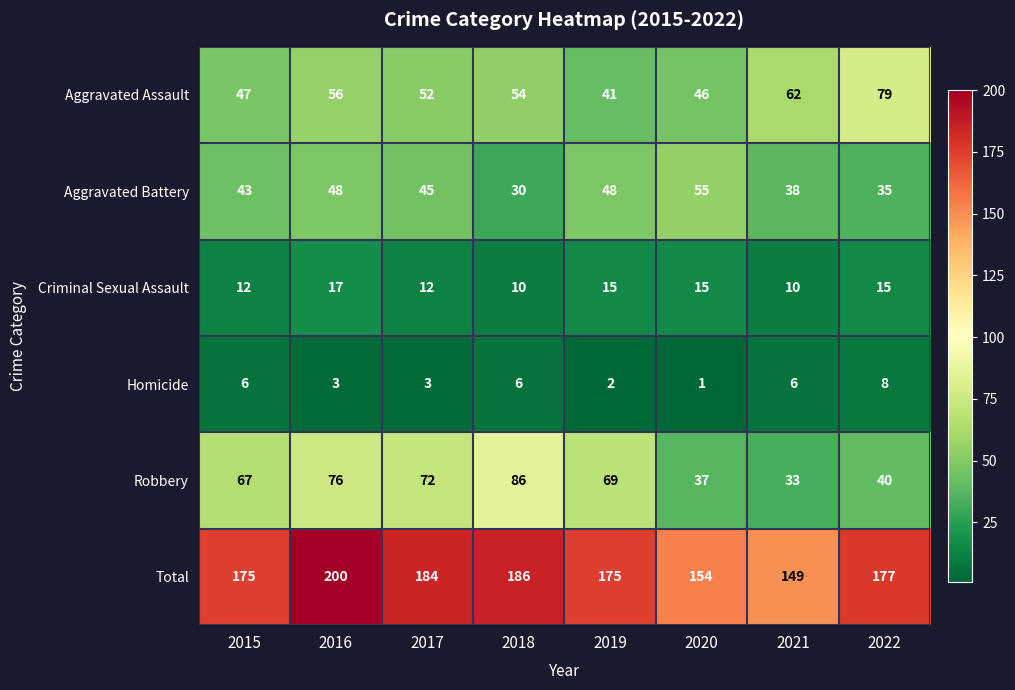

Between 2019 and 2021, which series saw the biggest shift?

Robbery